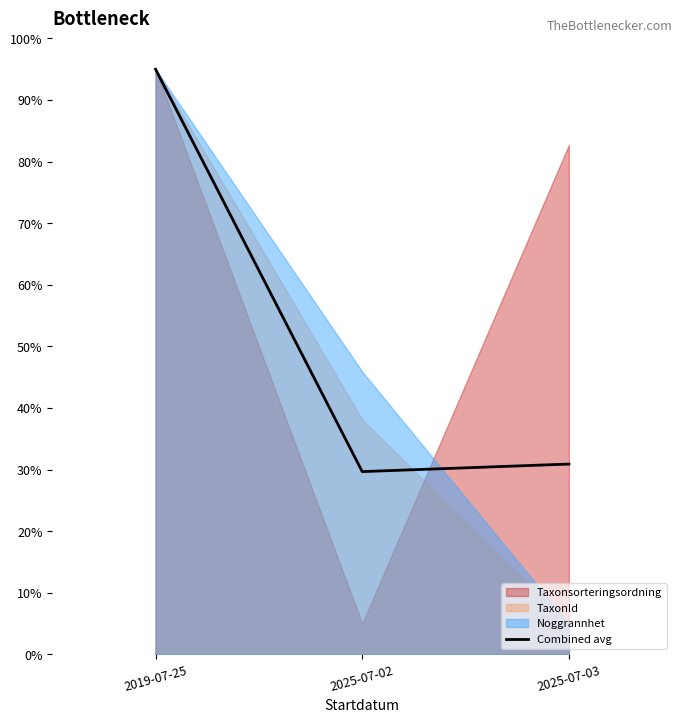

The Combined avg series shows 29.7 at 2025-07-02. True or false?

True